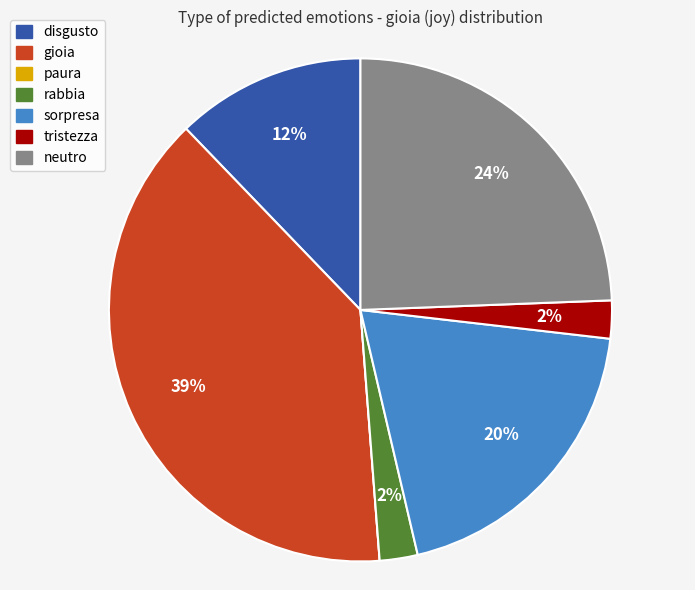

Which slice is the largest?

gioia